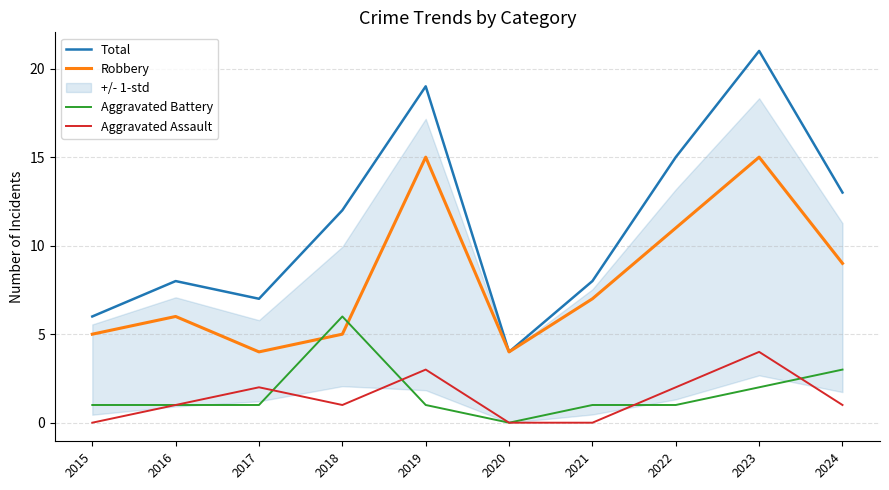

How many values in the Total series exceed 12?

4